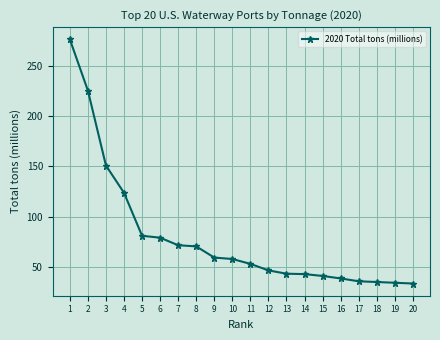

What is the ratio of the value at 8 to the value at 5?

0.9